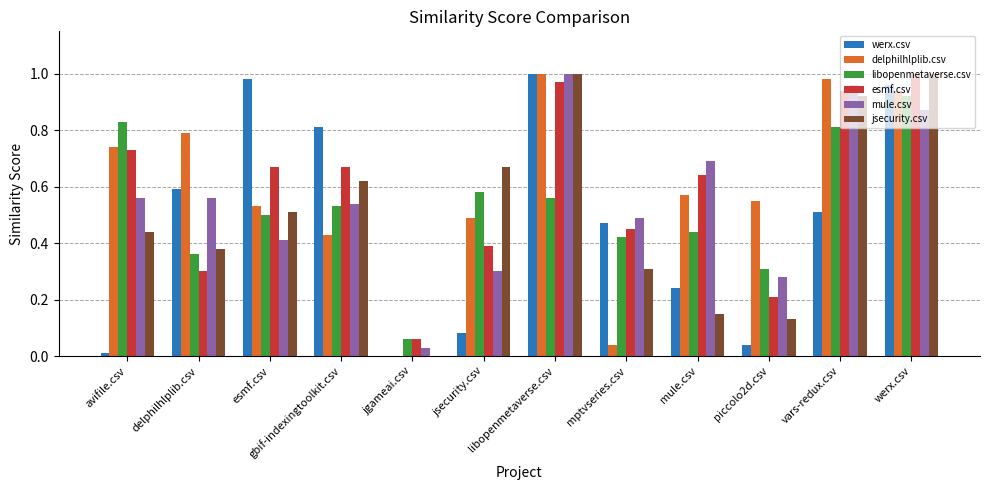

The mule.csv series shows 0.4 at piccolo2d.csv. True or false?

False